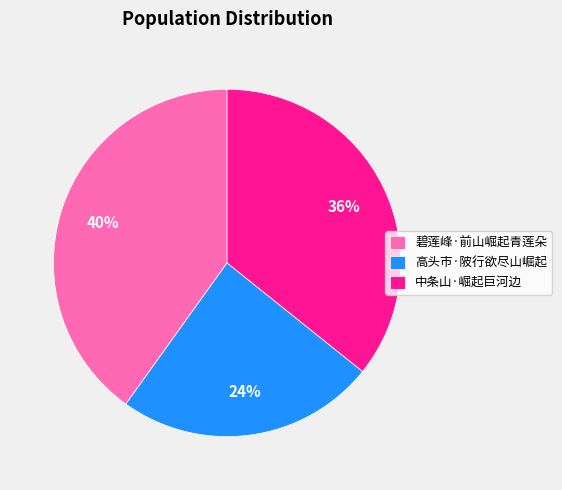

To the nearest percent, what percentage of the pie is 中条山·崛起巨河边?

36%